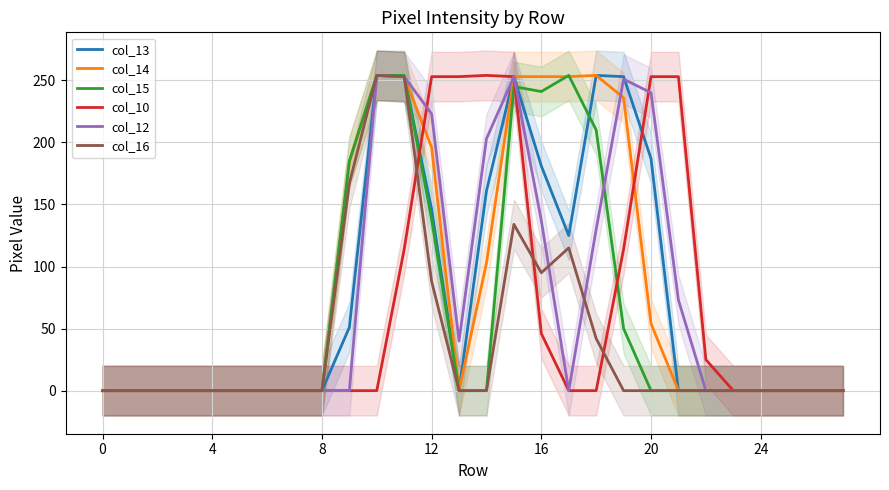

Which series has the largest total across all categories?

col_14